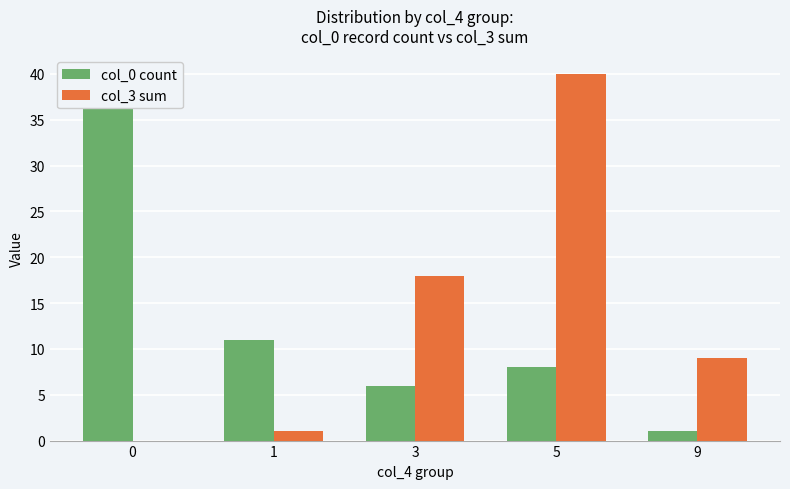

What is the total value across all series at 1?

12